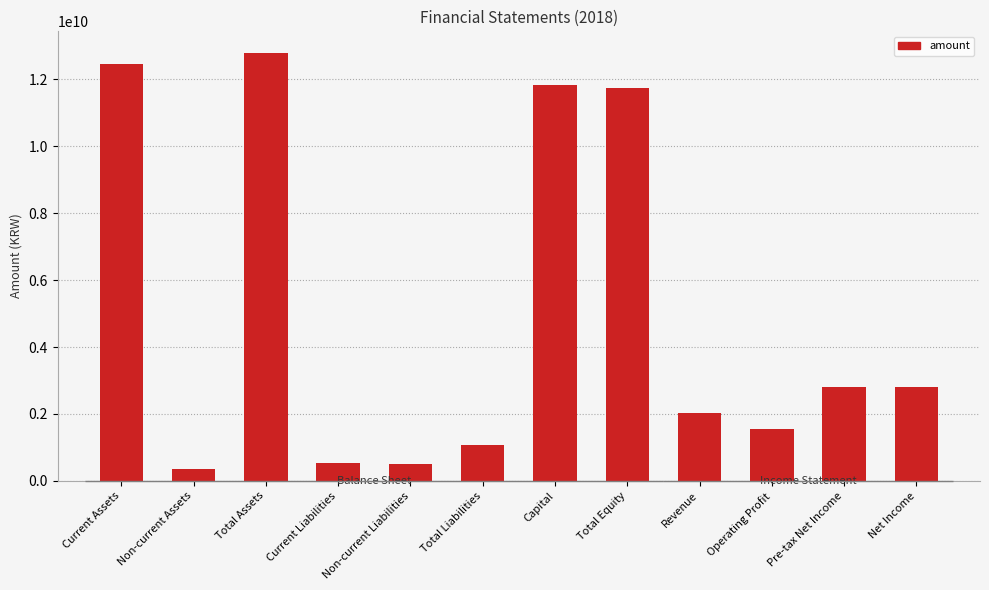

Does the chart contain any negative values?

No